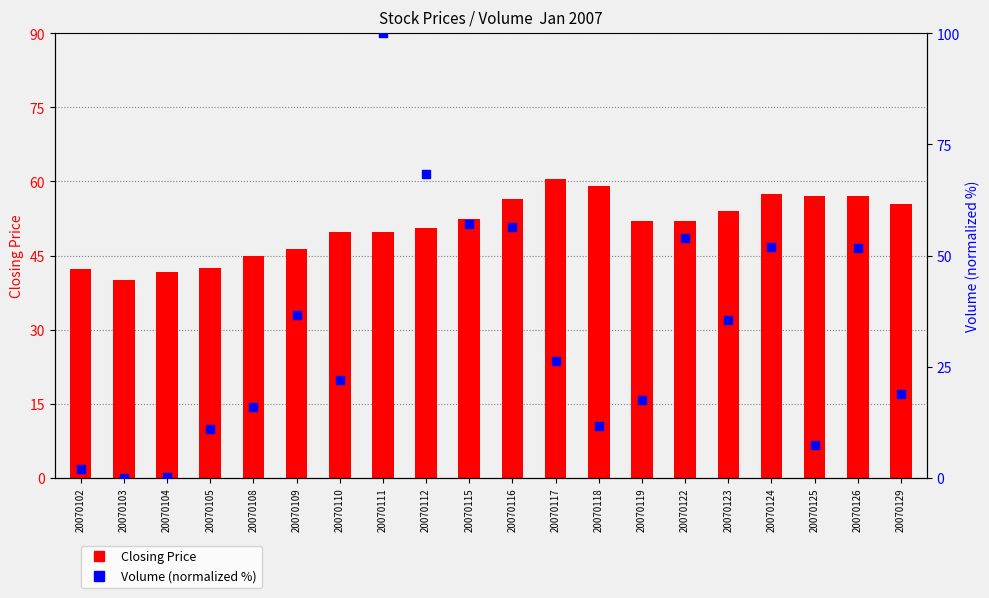

Which series has the widest spread of Y values?

Volume (normalized %)